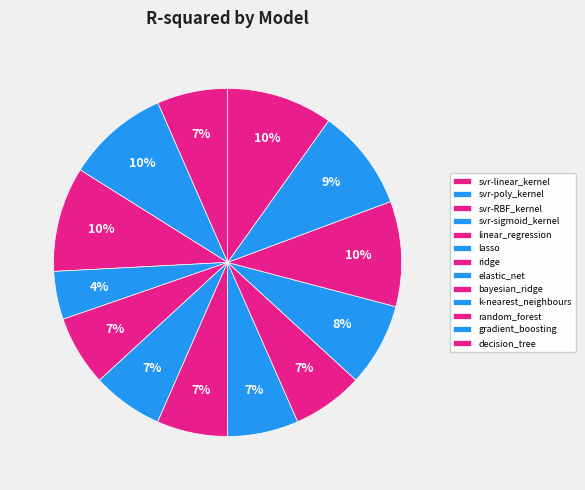

Which category has the smallest portion of the pie?

svr-sigmoid_kernel